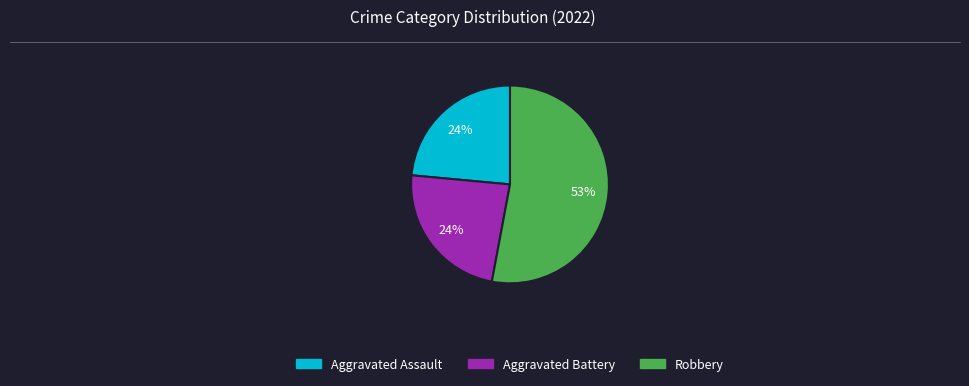

To the nearest percent, what is the average slice percentage?

33%